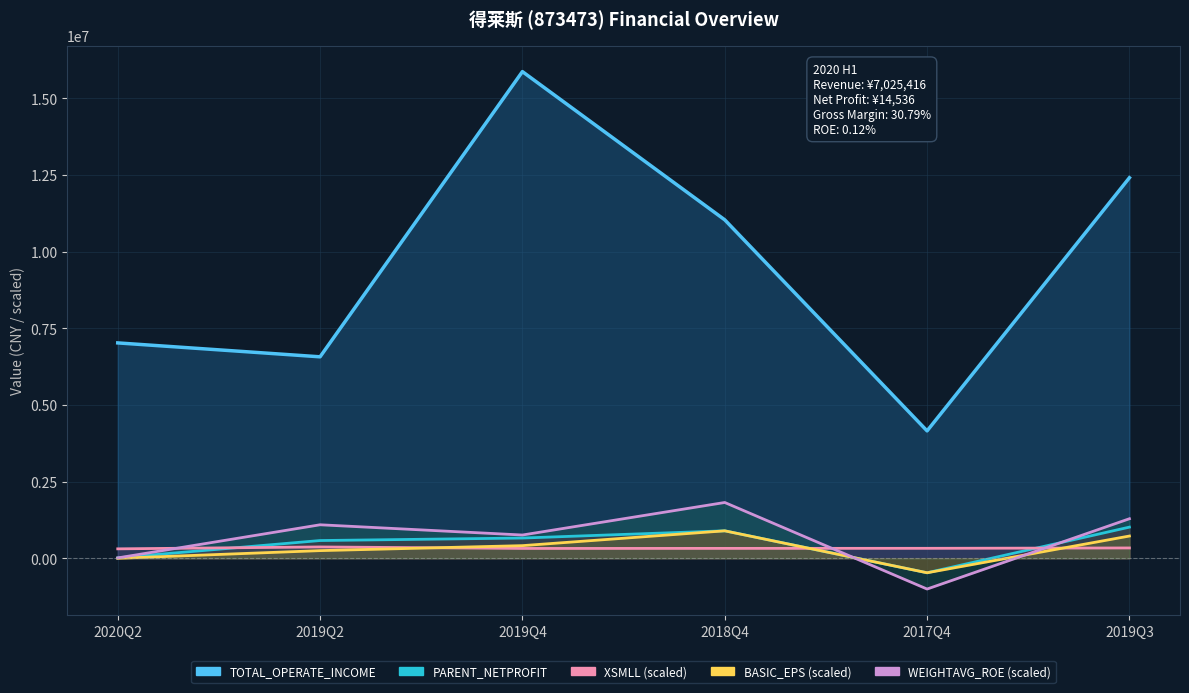

What position from the left is 2019Q4?

3